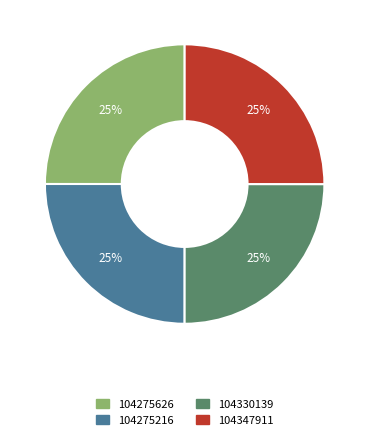

To the nearest percent, what portion does 104275626 represent?

25%